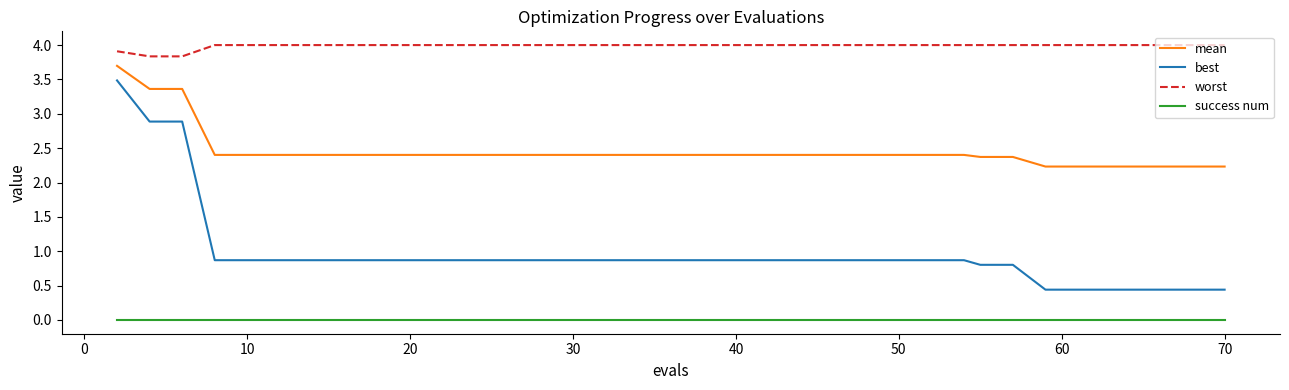

What is the minimum value for best?

0.4